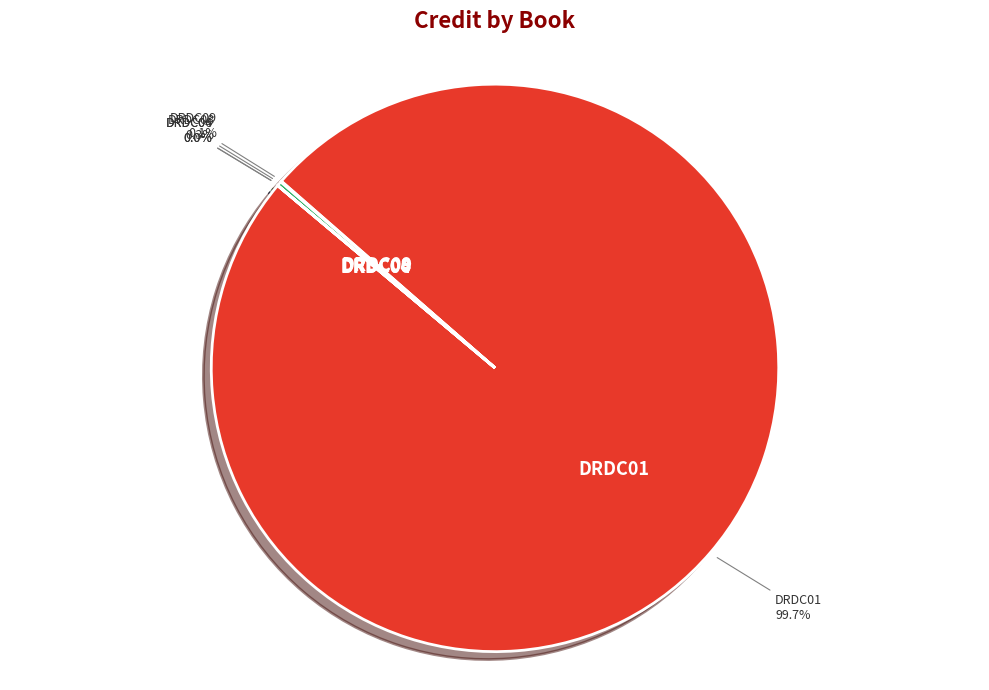

To the nearest percent, what is the difference between the largest and smallest slice percentages?

100%